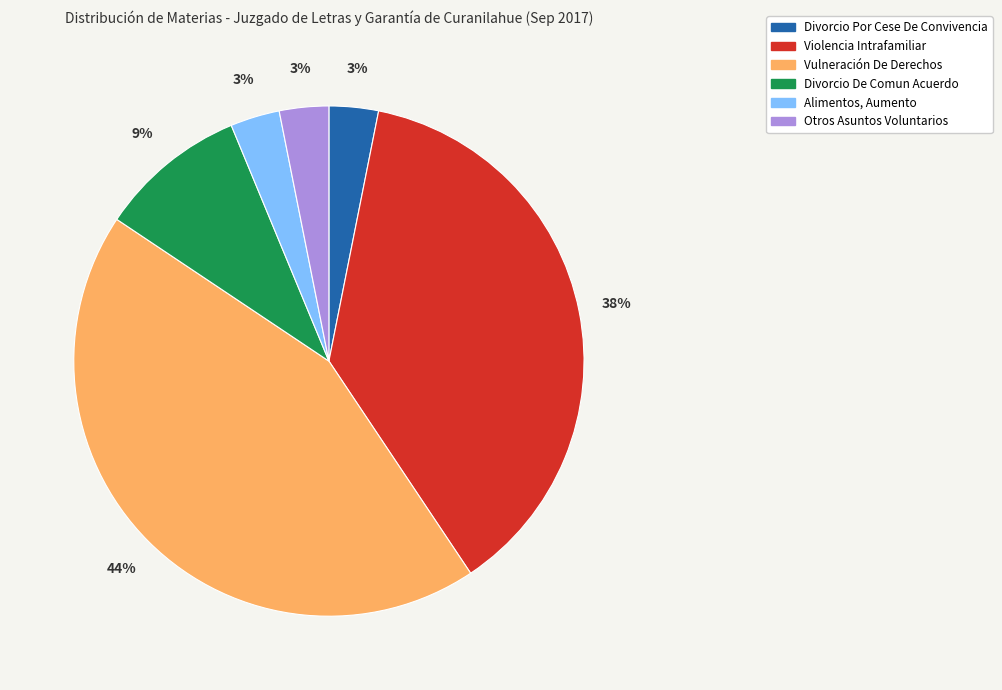

To the nearest percent, what portion does Divorcio De Comun Acuerdo represent?

9%